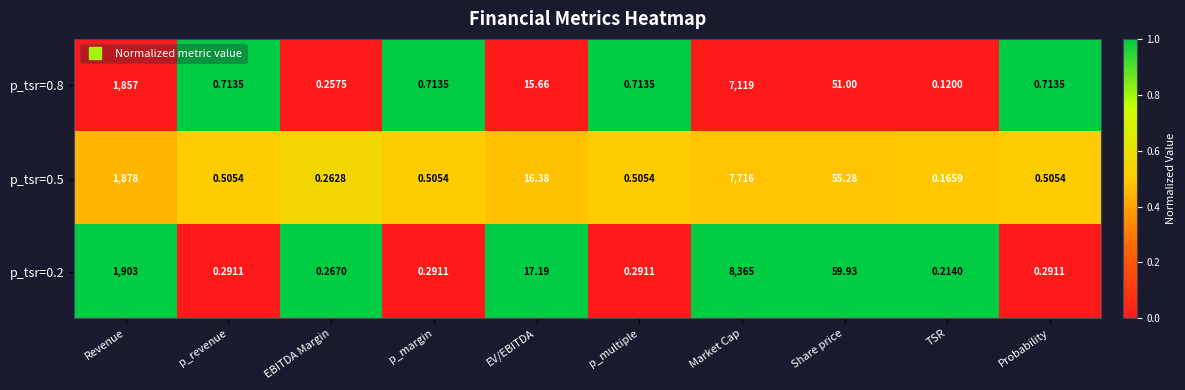

Is the value of p_tsr=0.5 at Probability greater than the value of p_tsr=0.2 at Share price?

No